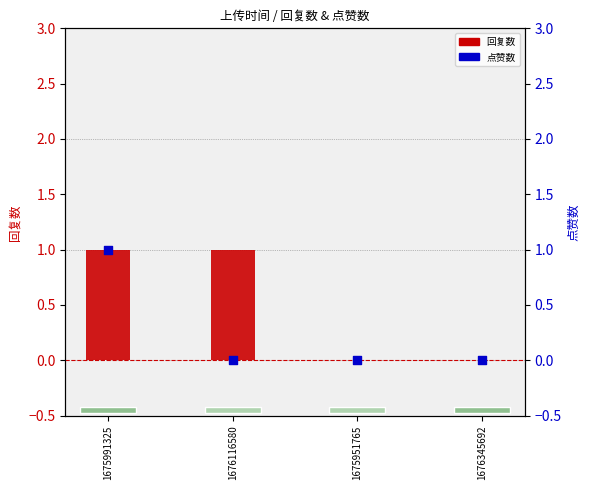

What is the total value across all series at 1675991325?

2